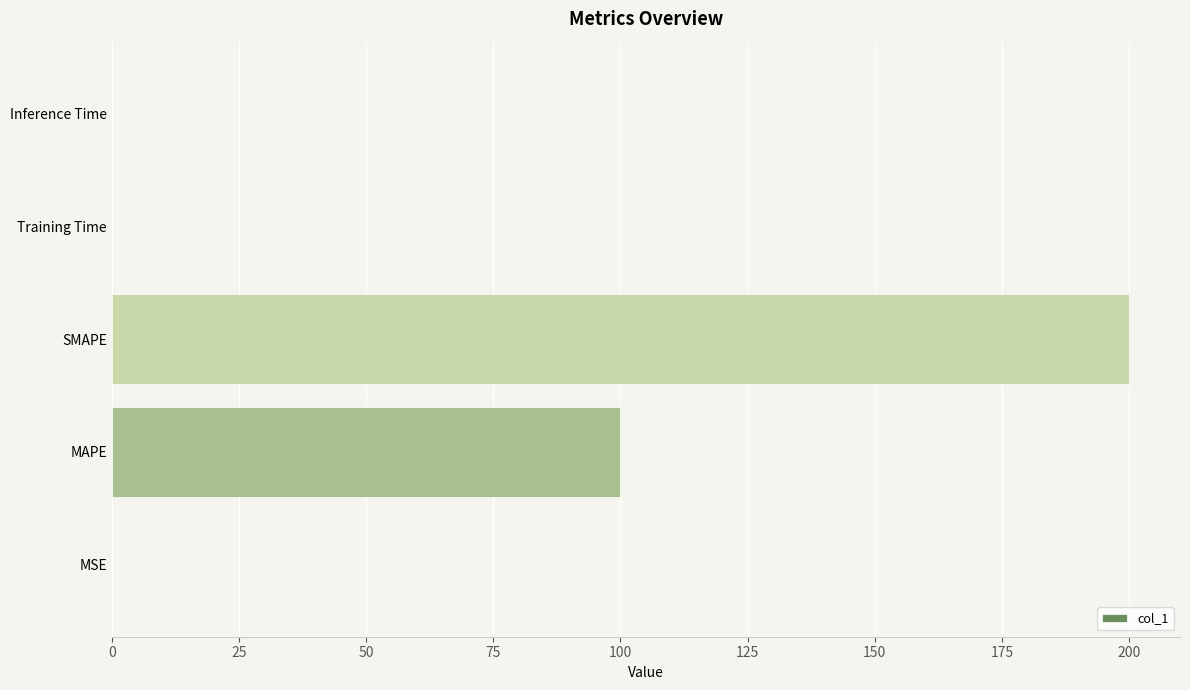

What is the maximum value shown in the chart?

200.0